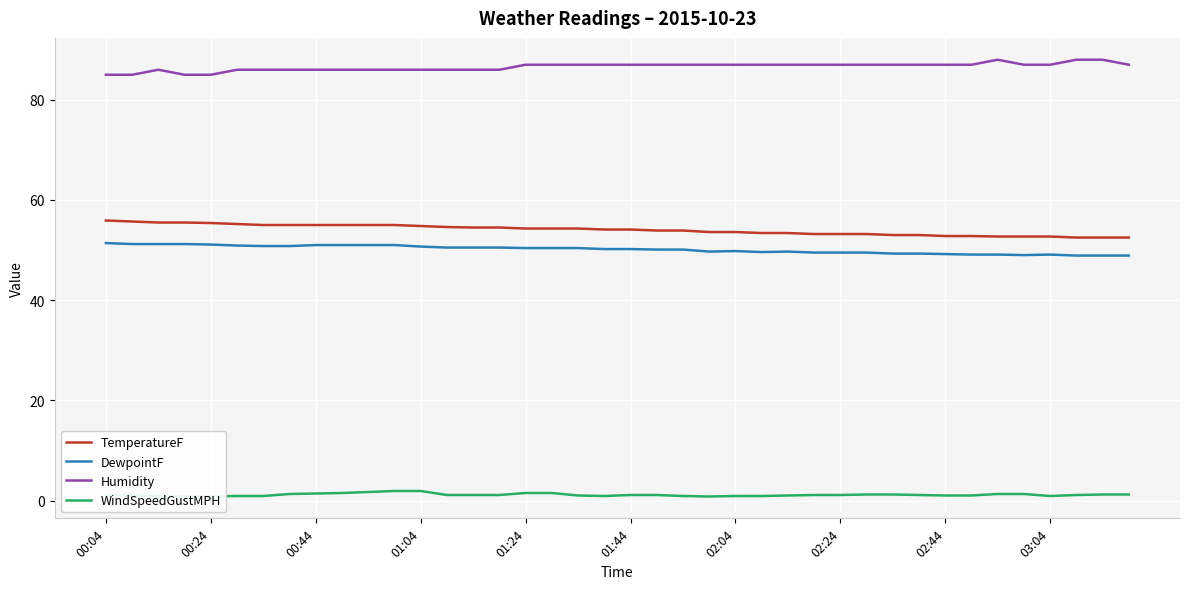

Rank the series by their maximum value, from highest to lowest.

Humidity, TemperatureF, DewpointF, WindSpeedGustMPH